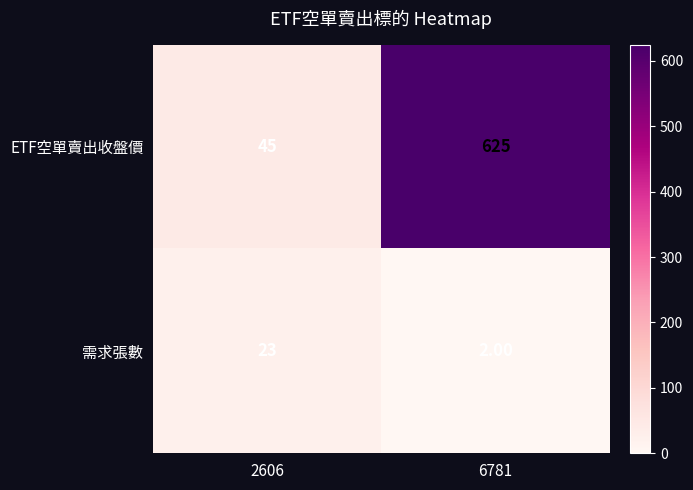

At 6781, list the series in order from largest to smallest.

ETF空單賣出收盤價, 需求張數